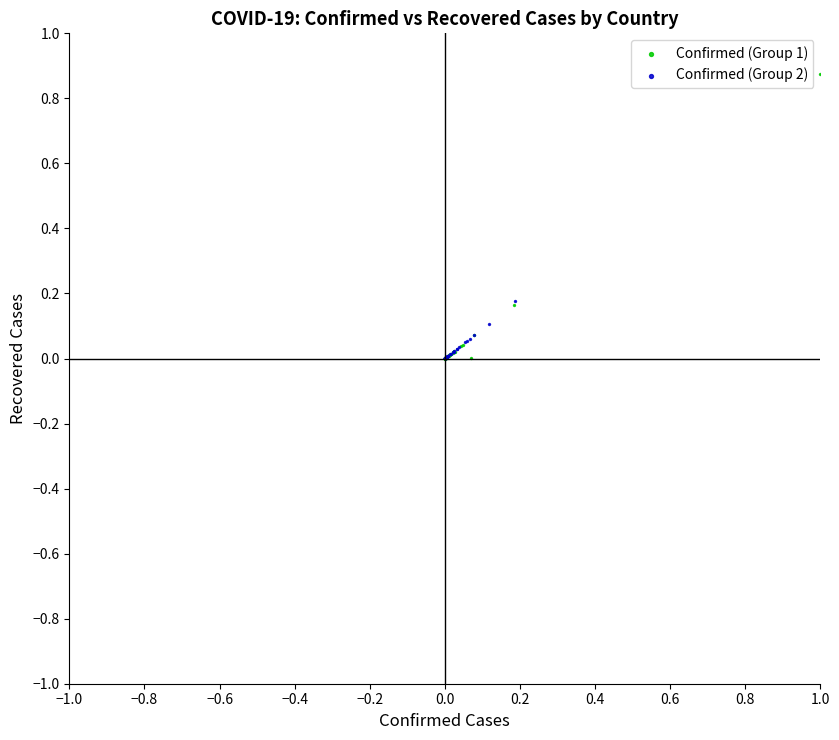

Which series has the largest Y range (max minus min)?

Confirmed (Group 1)